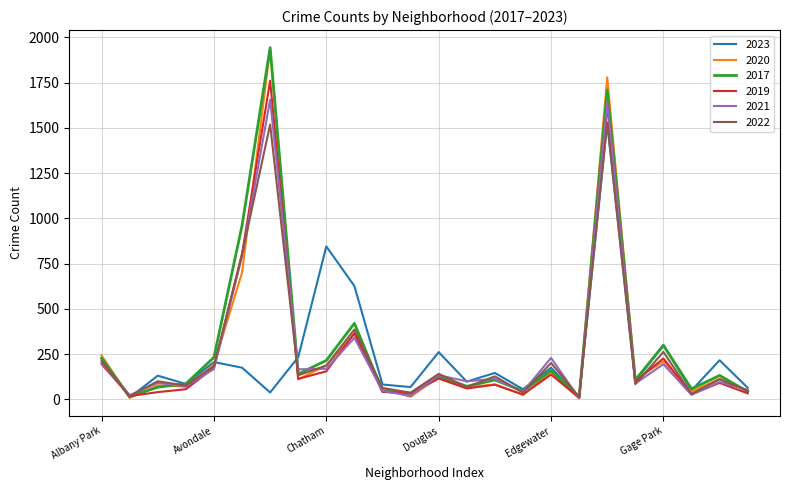

What is the maximum value for 2017?

1943